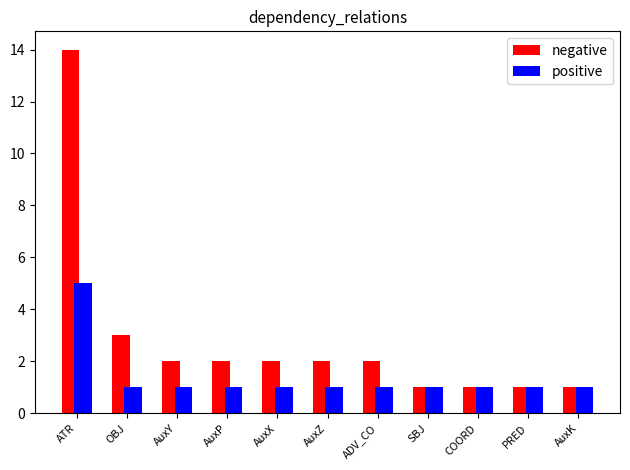

Is it true that negative equals 2 at AuxP?

True